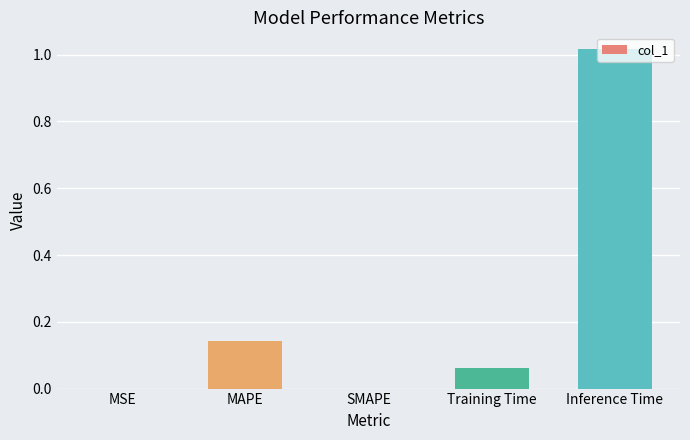

The value at Training Time is 0.0. True or false?

False